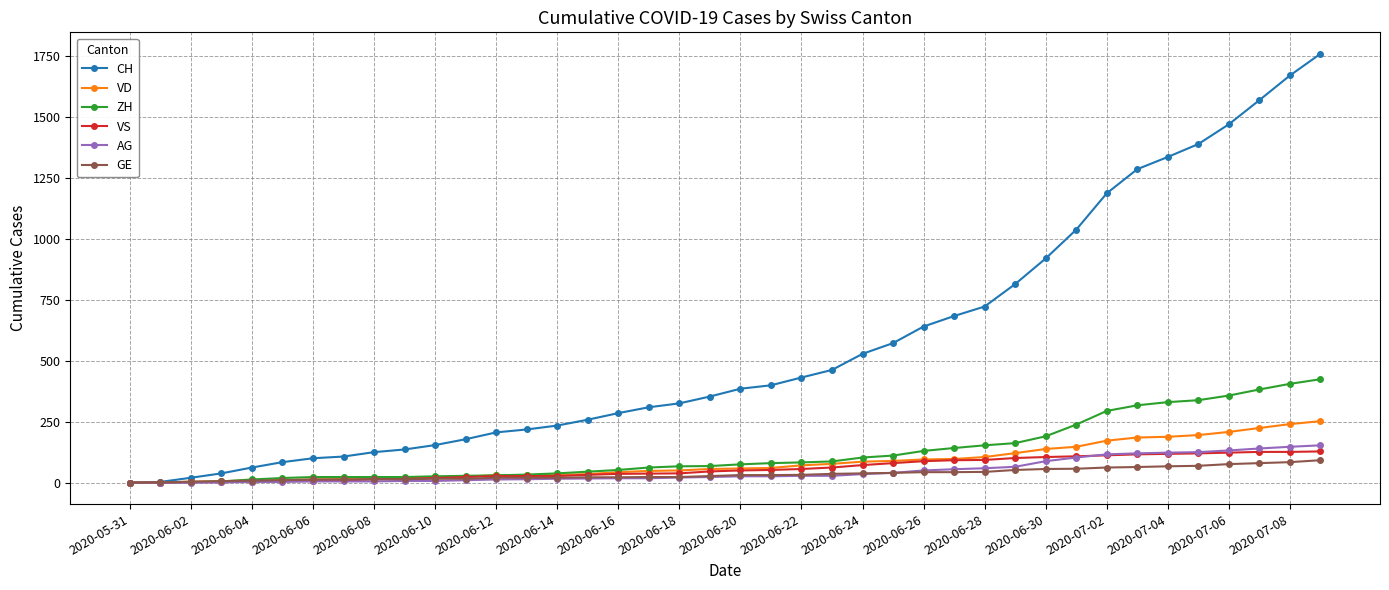

What is the difference between the second highest and second lowest values in the VS series?

126